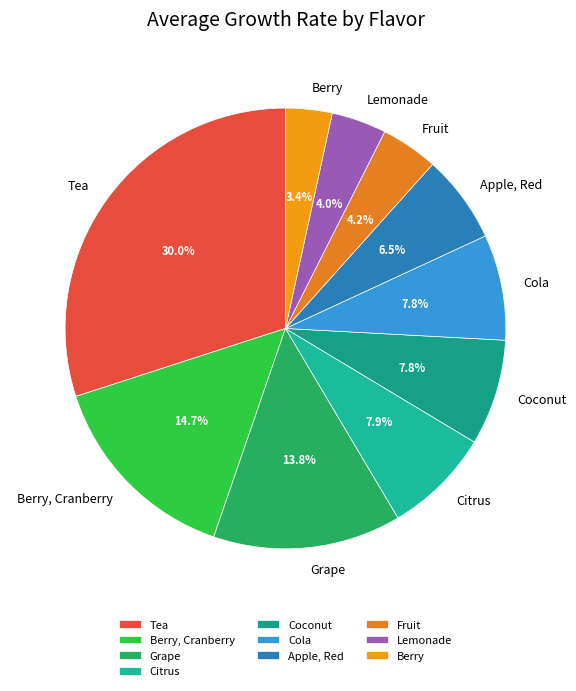

How much of the chart is everything except Apple, Red?

93.5%